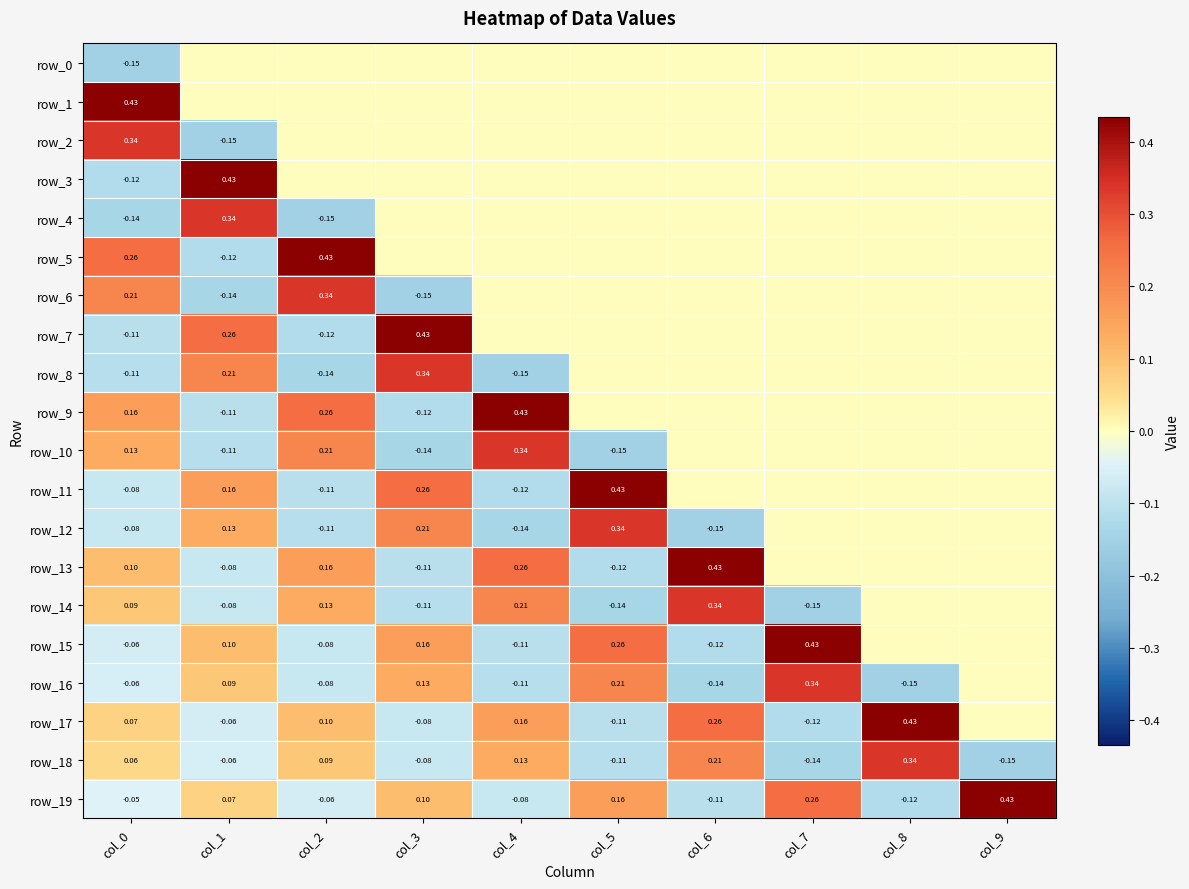

Between col_0 and col_7, which series saw the biggest shift?

row_15